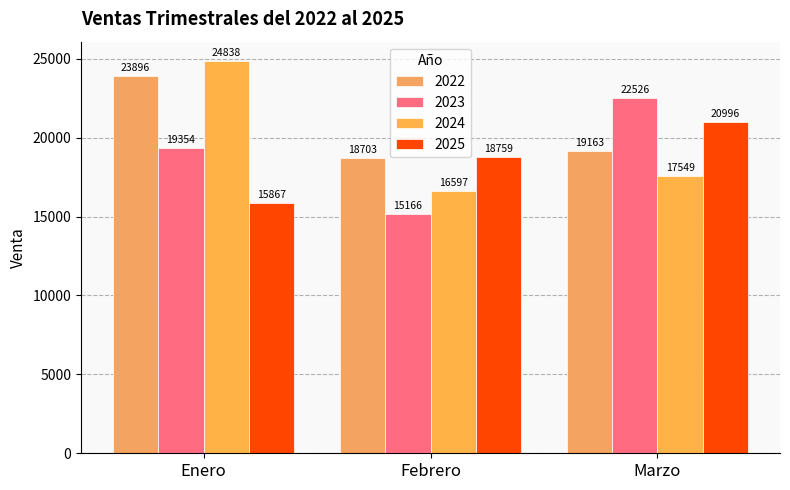

List the series in order of their peak value, highest first.

2024, 2022, 2023, 2025